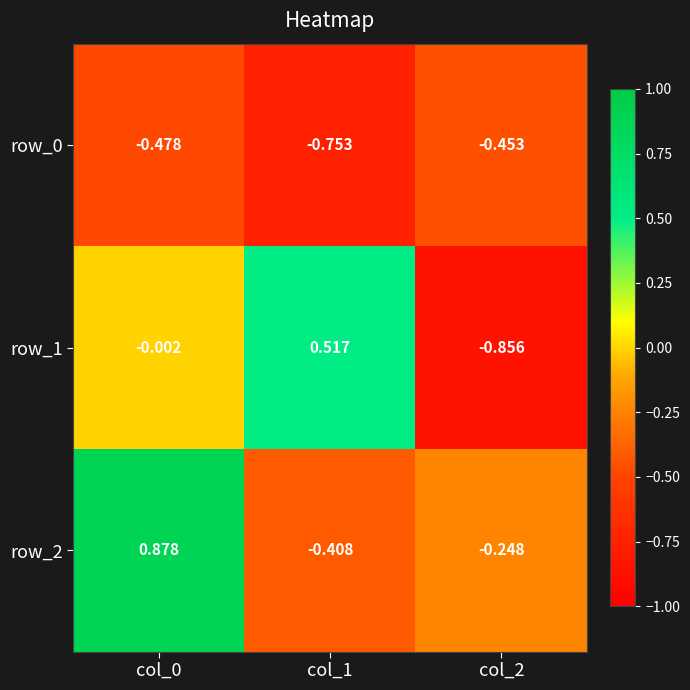

The value of row_2 at col_1 is -0.7. True or false?

False